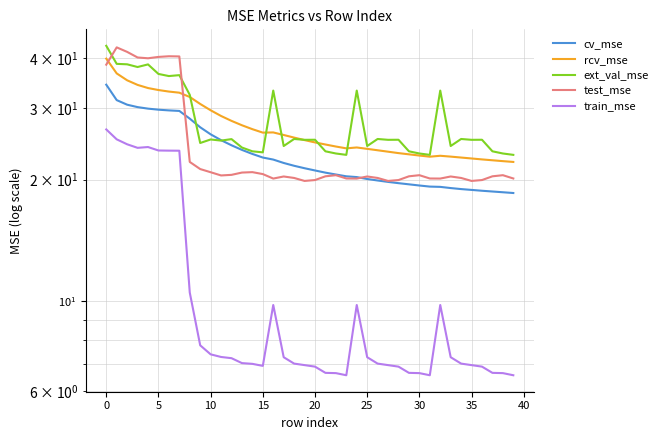

Reading left to right, list all the values displayed in this chart.

cv_mse: 34.4	31.5	30.6	30.2	30.0	29.8	29.7	29.6	28.3	26.9	25.9	25.0	24.3	23.7	23.1	22.7	22.4	22.0	21.6	21.3	21.1	20.8	20.6	20.4	20.3	20.1	19.9	19.7	19.6	19.5	19.3	19.2	19.2	19.1	18.9	18.9	18.8	18.7	18.6	18.5
rcv_mse: 39.9	36.6	35.2	34.3	33.7	33.3	33.0	32.8	32.0	30.8	29.7	28.7	27.9	27.3	26.7	26.1	26.2	25.8	25.4	25.1	24.7	24.4	24.1	23.9	24.0	23.8	23.6	23.4	23.3	23.1	22.9	22.8	22.9	22.8	22.7	22.6	22.4	22.3	22.2	22.1
ext_val_mse: 42.9	38.7	38.6	38.0	38.6	36.5	36.1	36.3	32.4	24.6	25.1	25.0	25.2	24.0	23.5	23.4	33.2	24.2	25.2	25.1	25.1	23.5	23.2	23.0	33.2	24.2	25.2	25.1	25.1	23.5	23.2	23.0	33.2	24.2	25.2	25.1	25.1	23.5	23.2	23.0
test_mse: 38.5	42.5	41.4	40.1	39.9	40.2	40.4	40.4	22.1	21.2	20.9	20.5	20.6	20.8	20.9	20.6	20.1	20.4	20.2	19.9	19.9	20.4	20.5	20.1	20.1	20.4	20.2	19.9	19.9	20.4	20.5	20.1	20.1	20.4	20.2	19.9	19.9	20.4	20.5	20.1
train_mse: 26.6	25.2	24.5	24.0	24.1	23.6	23.6	23.6	10.5	7.8	7.4	7.3	7.2	7.0	7.0	6.9	9.8	7.3	7.0	7.0	6.9	6.7	6.6	6.6	9.8	7.3	7.0	7.0	6.9	6.7	6.6	6.6	9.8	7.3	7.0	7.0	6.9	6.7	6.6	6.6